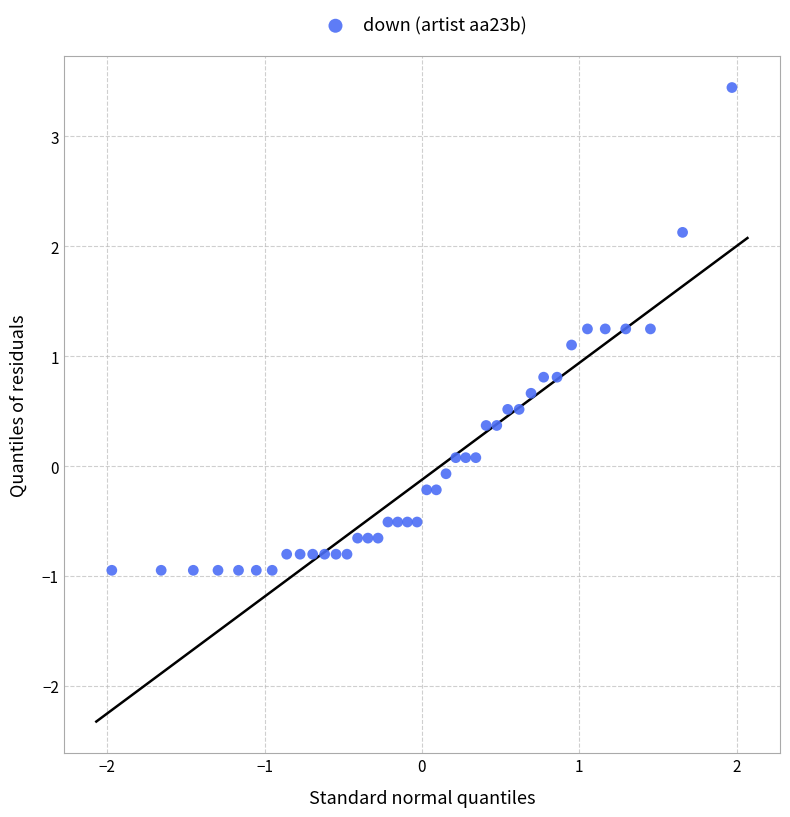

What Y value in the scatter plot is closest to 1?

1.1